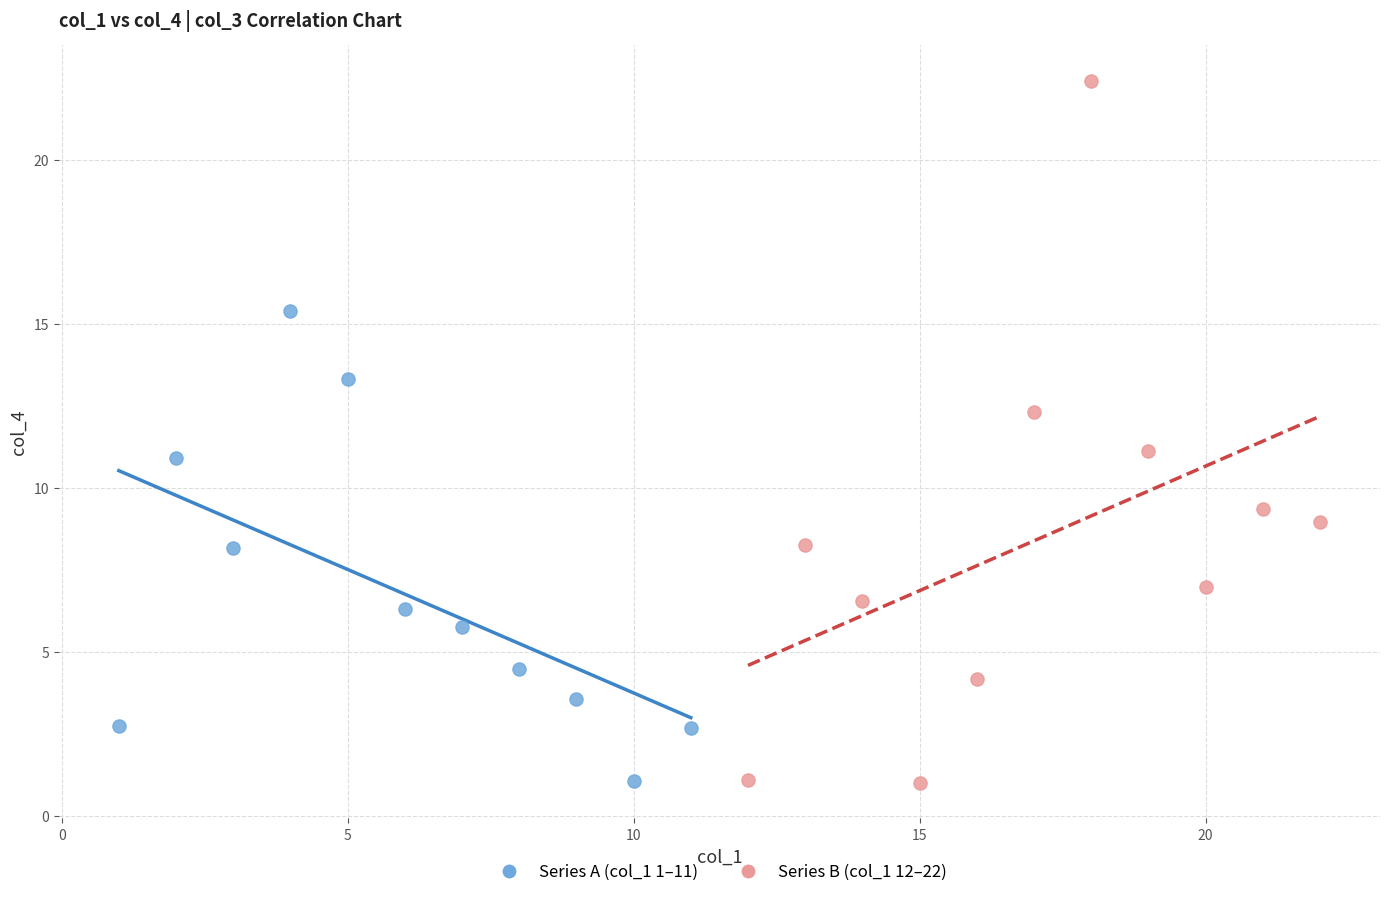

Which series reaches the maximum Y coordinate?

Series B (col_1 12–22)